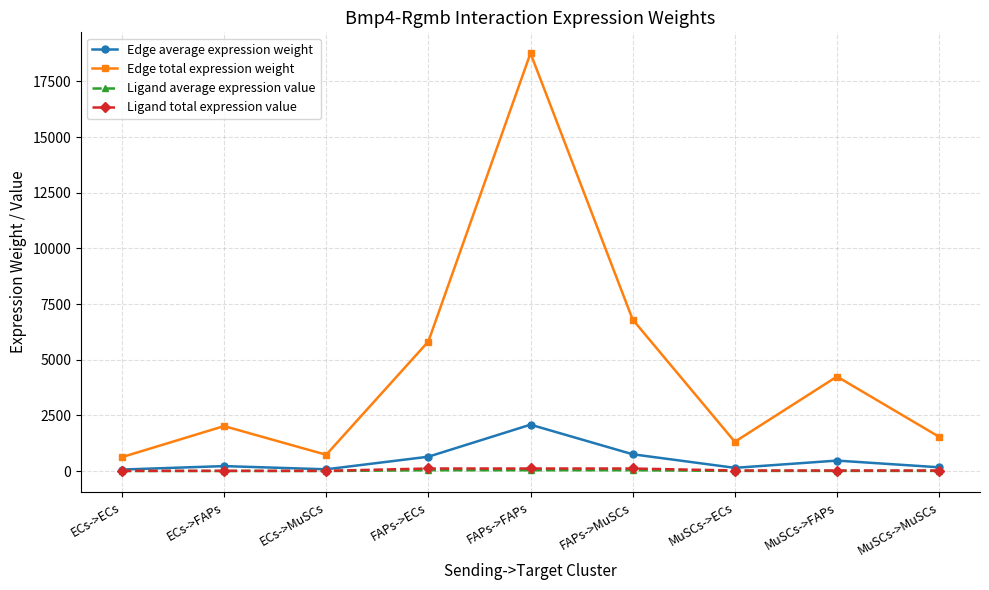

How many lines are shown in the chart?

4